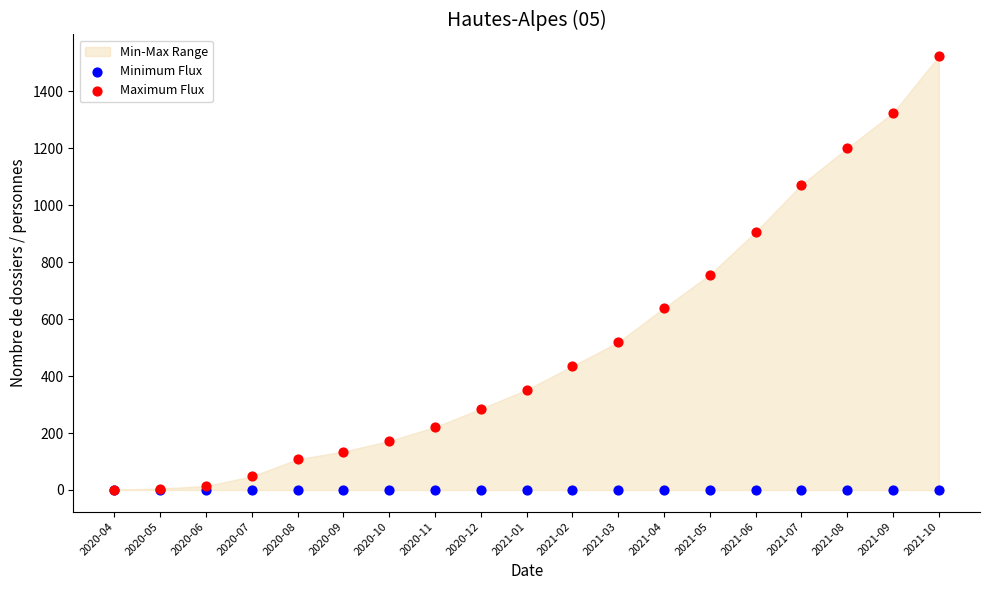

Which series has the widest spread of Y values?

Maximum Flux